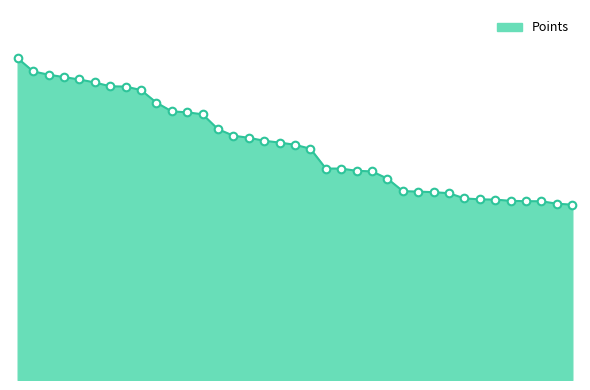

Is this an area chart (filled region under the line)?

Yes